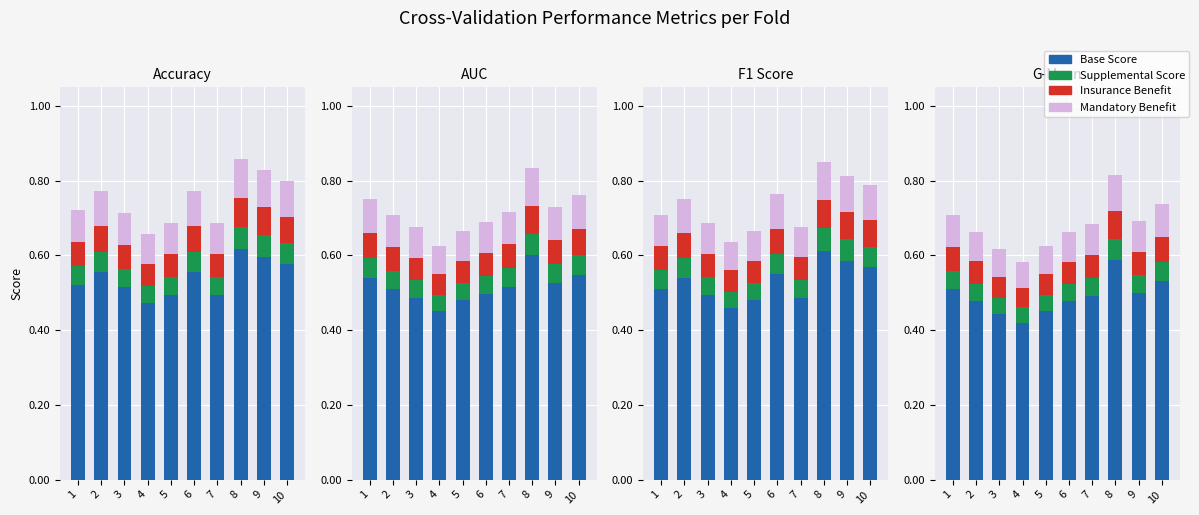

What is the average value of the Mandatory series?

0.1